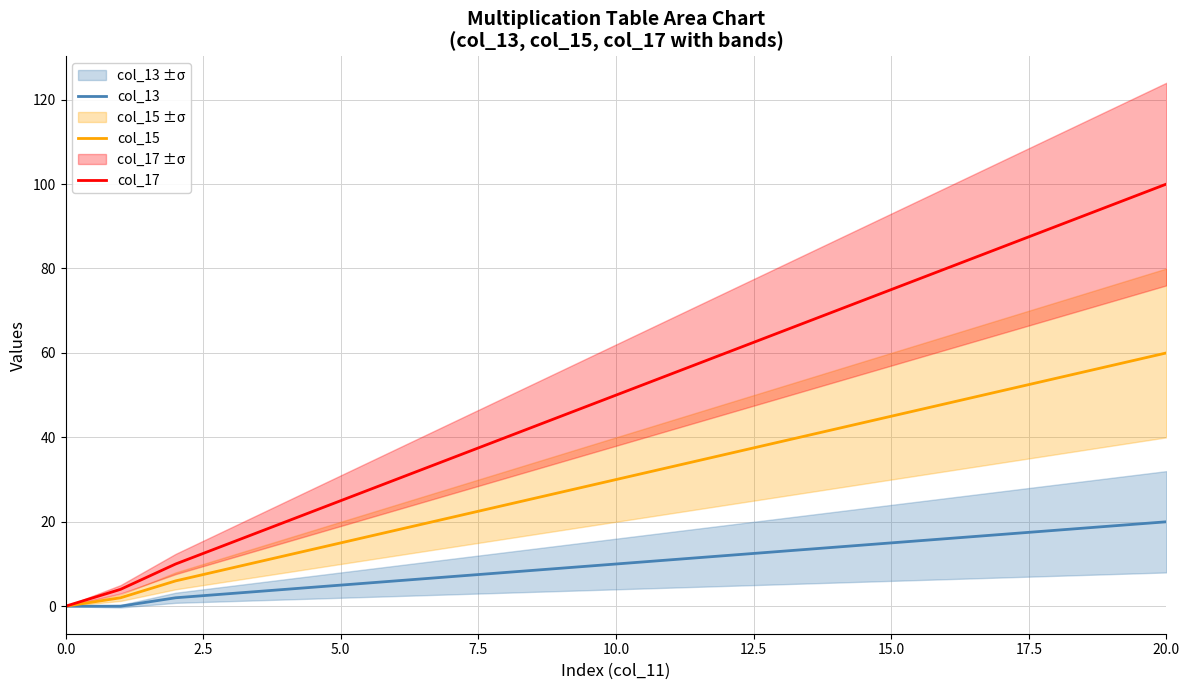

At 17.5, list the series in order from smallest to largest.

col_13, col_15, col_17